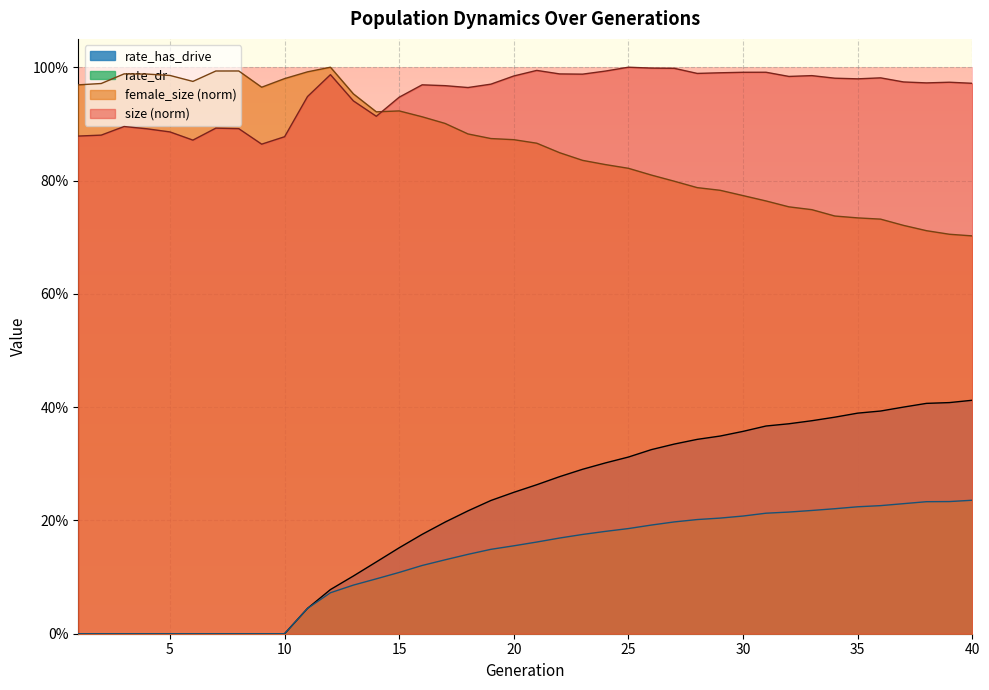

The value of rate_has_drive at 1 is 0.2. True or false?

False